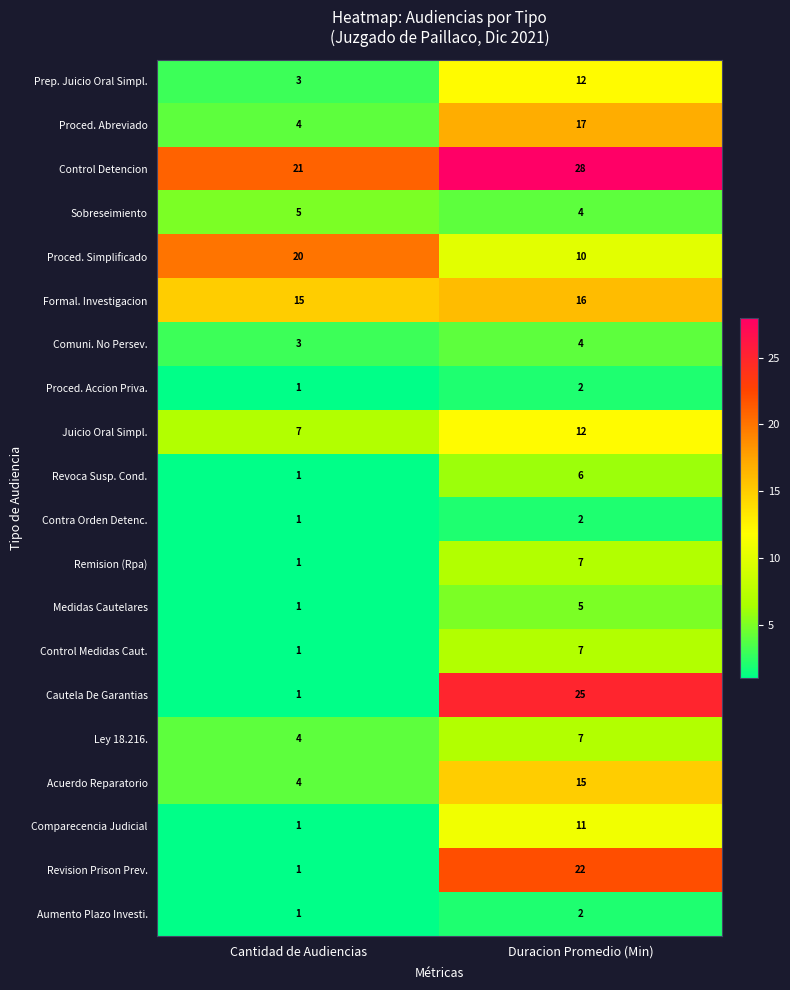

Which category has the highest value in the Aumento Plazo Investi. series?

Duracion Promedio (Min)